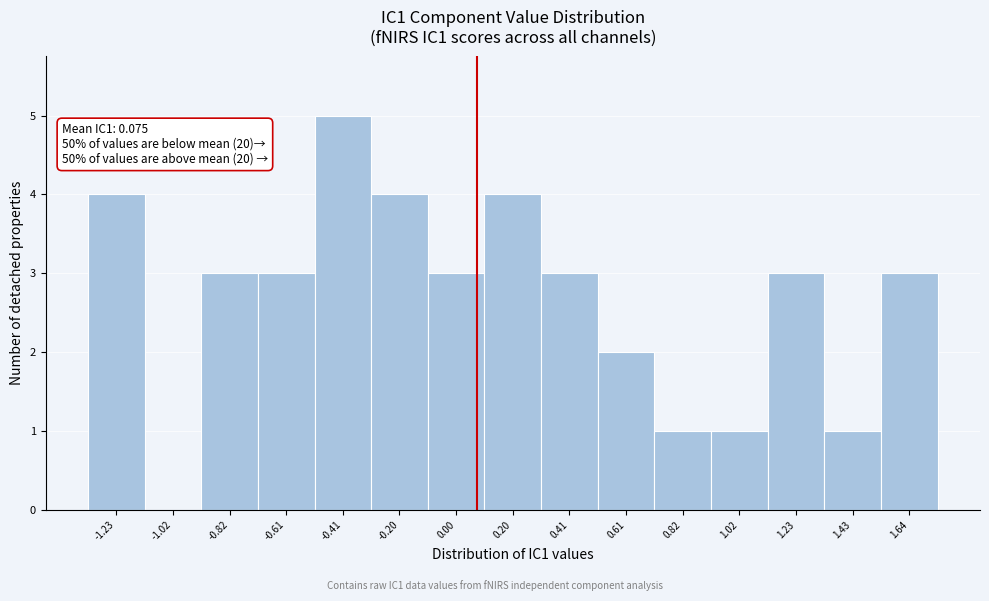

Over which range of the x-axis is the bar tallest?

-0.50 to -0.30